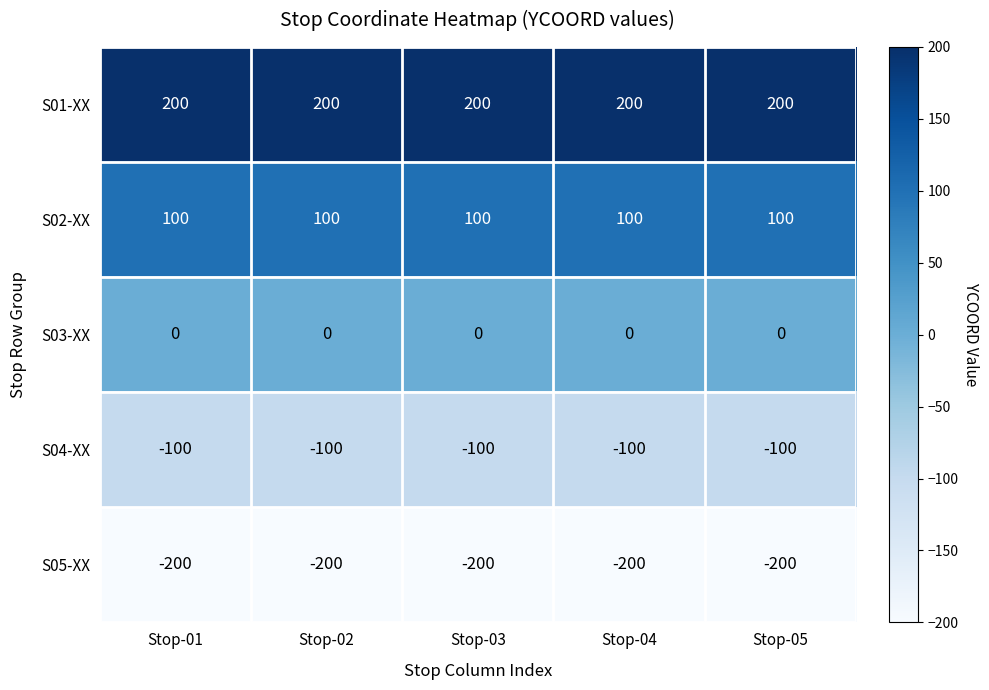

The S01-XX series shows 200 at Stop-04. True or false?

True